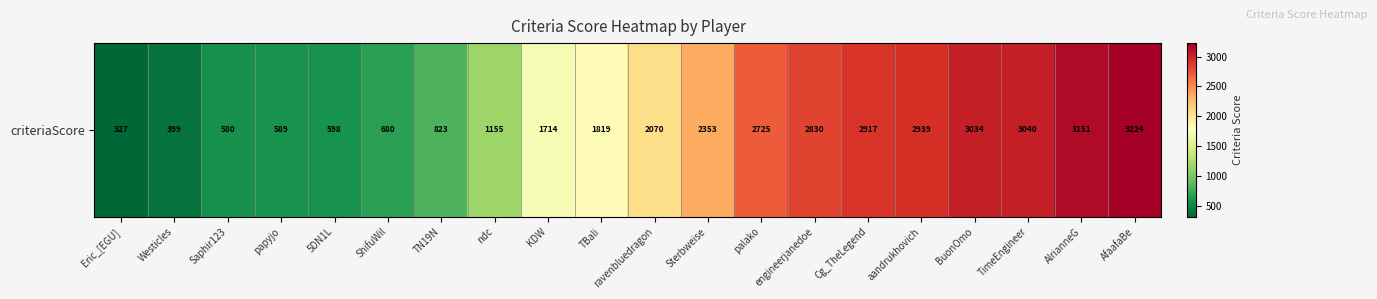

What is the change in value from Eric_[EGU] to Saphir123?

+253